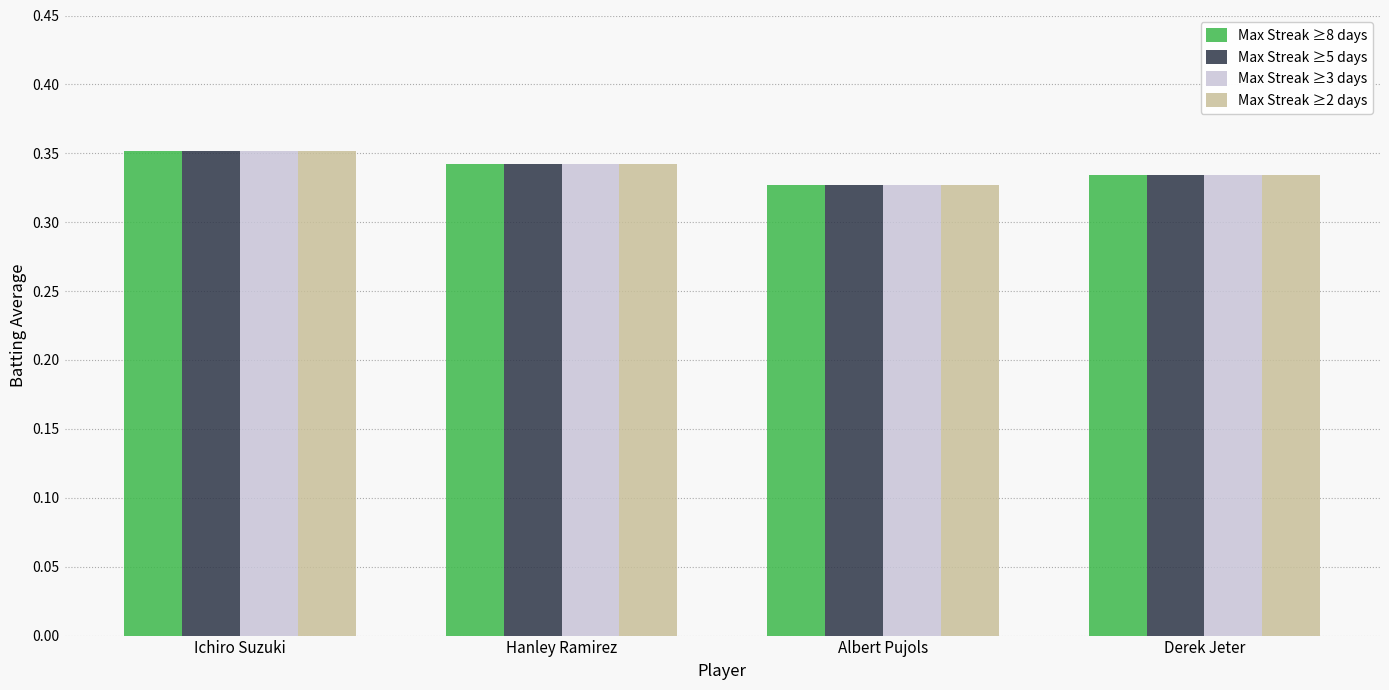

The Max Streak ≥3 days series shows 0.2 at Derek Jeter. True or false?

False